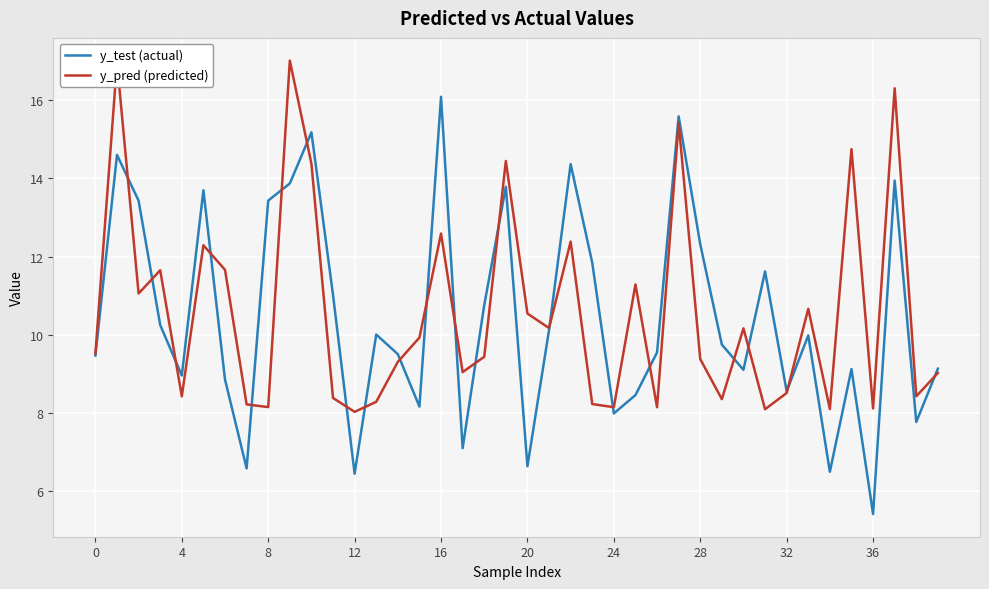

What is the maximum value shown in the chart?

17.0